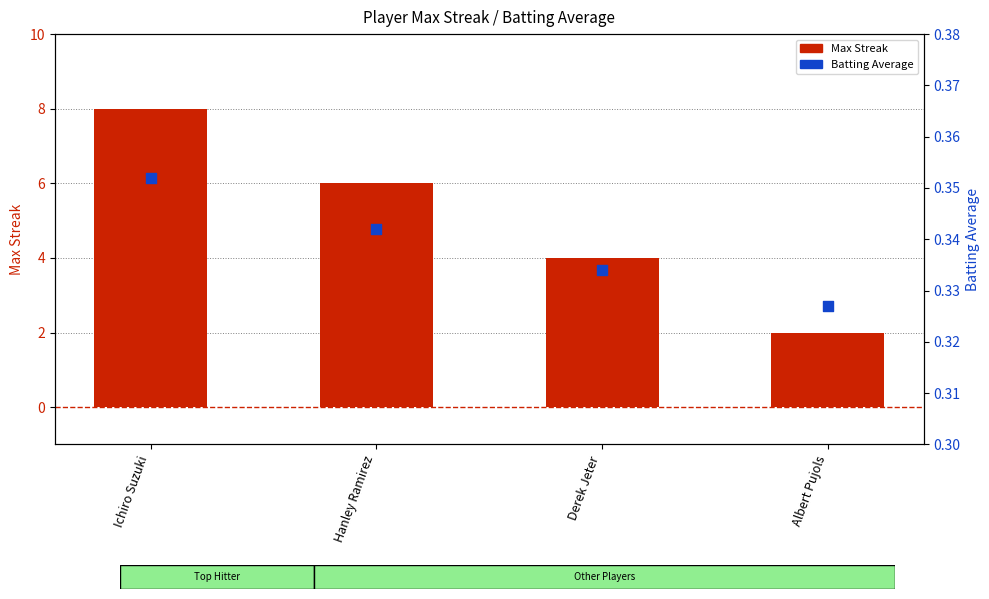

Which series reaches the maximum Y coordinate?

Max Streak